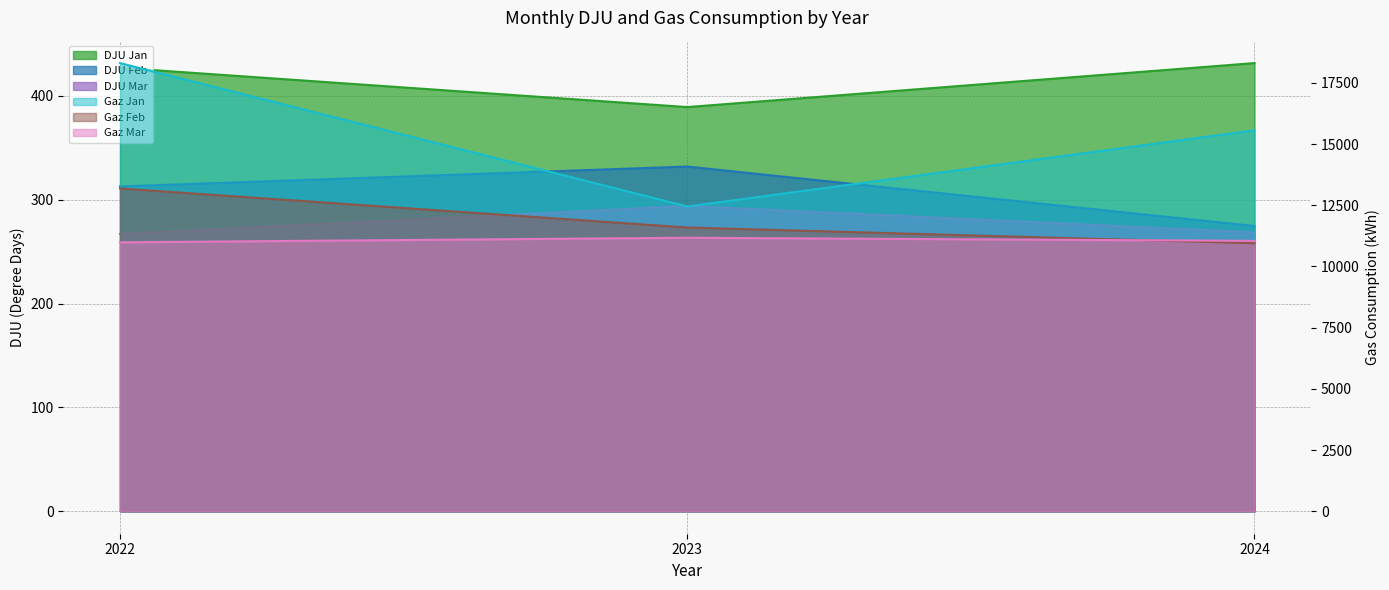

The value of 01_DJU at 2024 is 431.4. True or false?

True